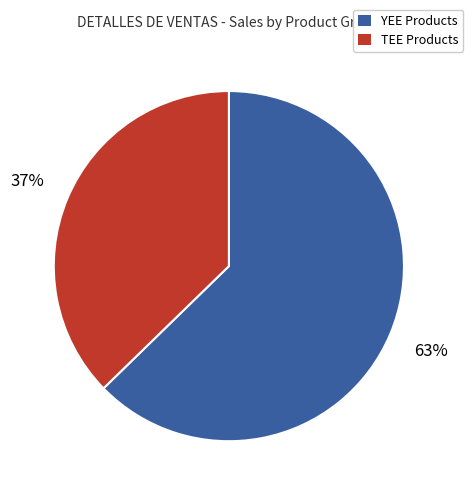

To the nearest percent, what is the average slice percentage?

50%